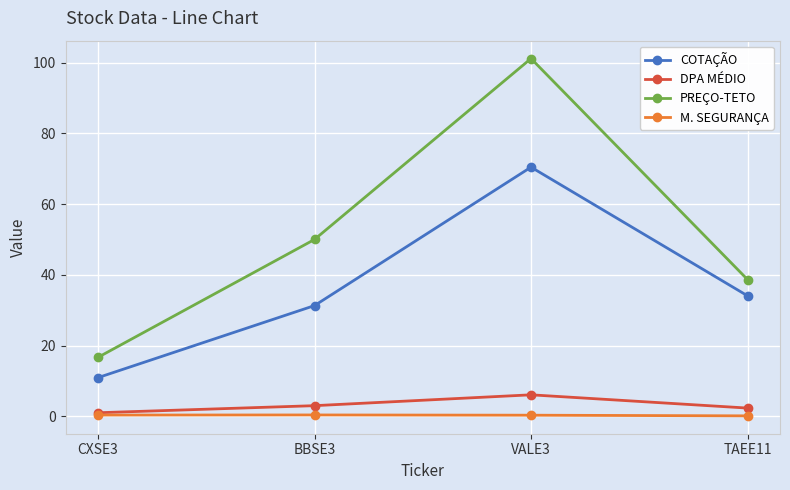

Where is the first local maximum for PREÇO-TETO?

VALE3